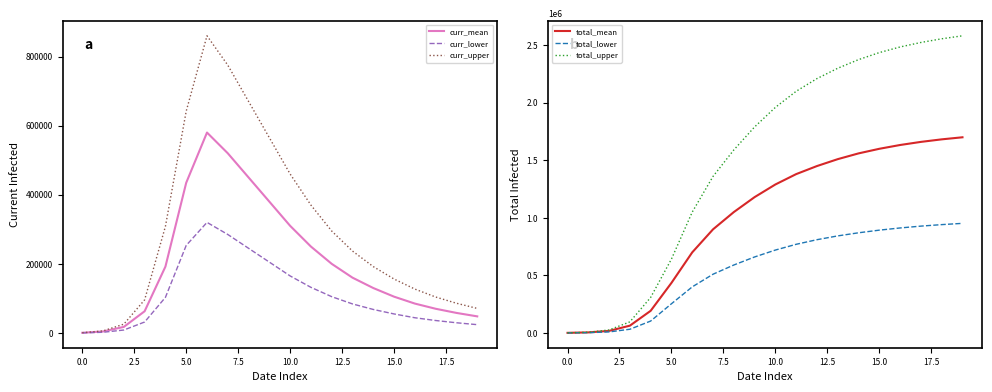

How many interior local peaks does the curr_lower series have?

1